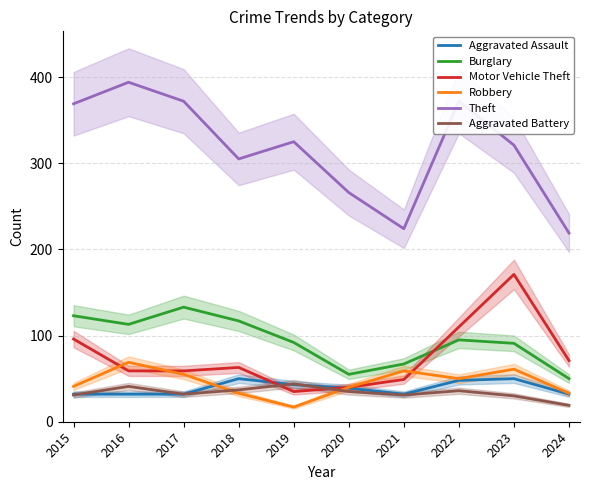

Which label corresponds to the largest value in the chart?

2016